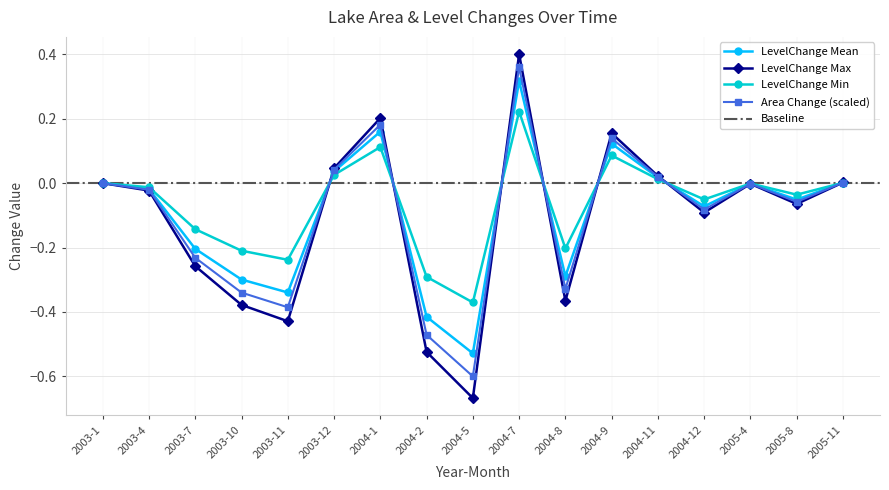

At how many categories does at least one series exceed 0?

6